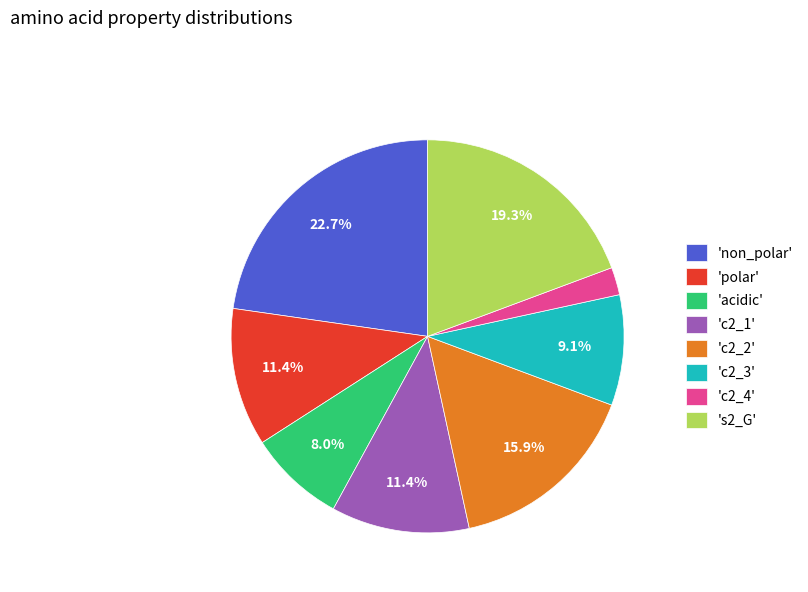

Which slice is the smallest?

'c2_4'